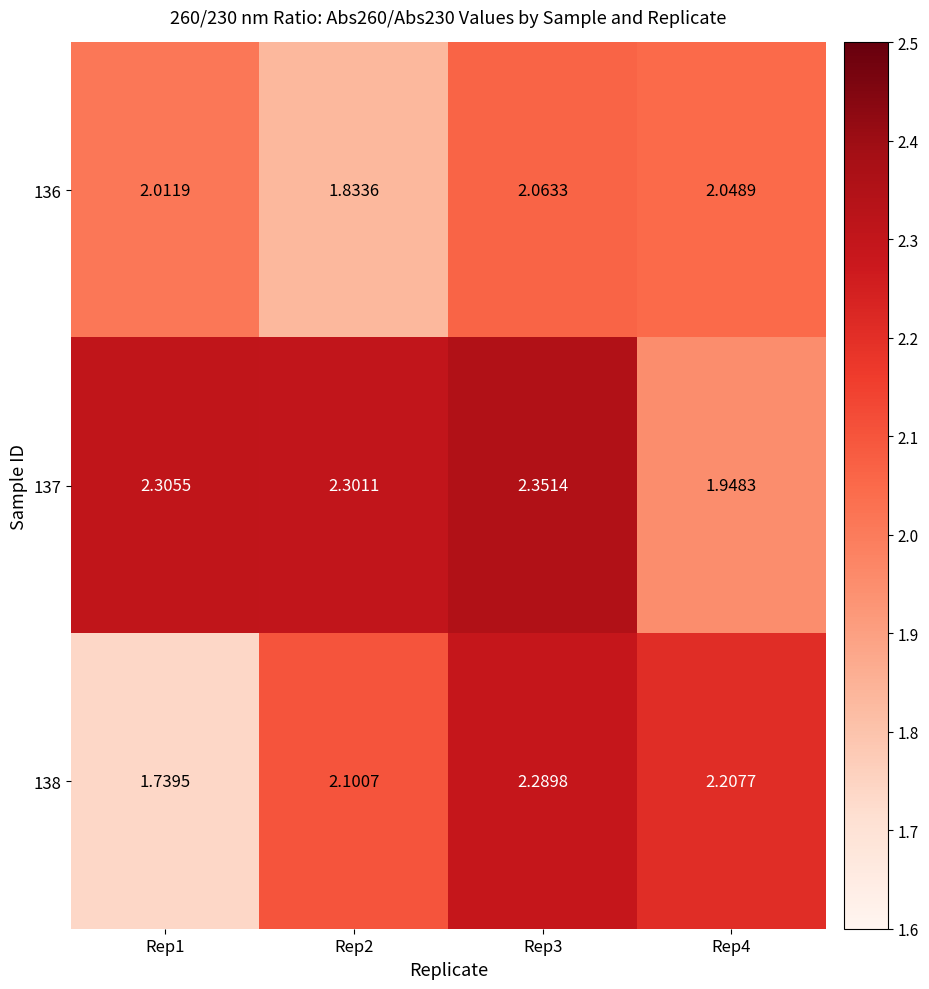

Is the value of 138 at Rep4 greater than the value of 136 at Rep2?

Yes